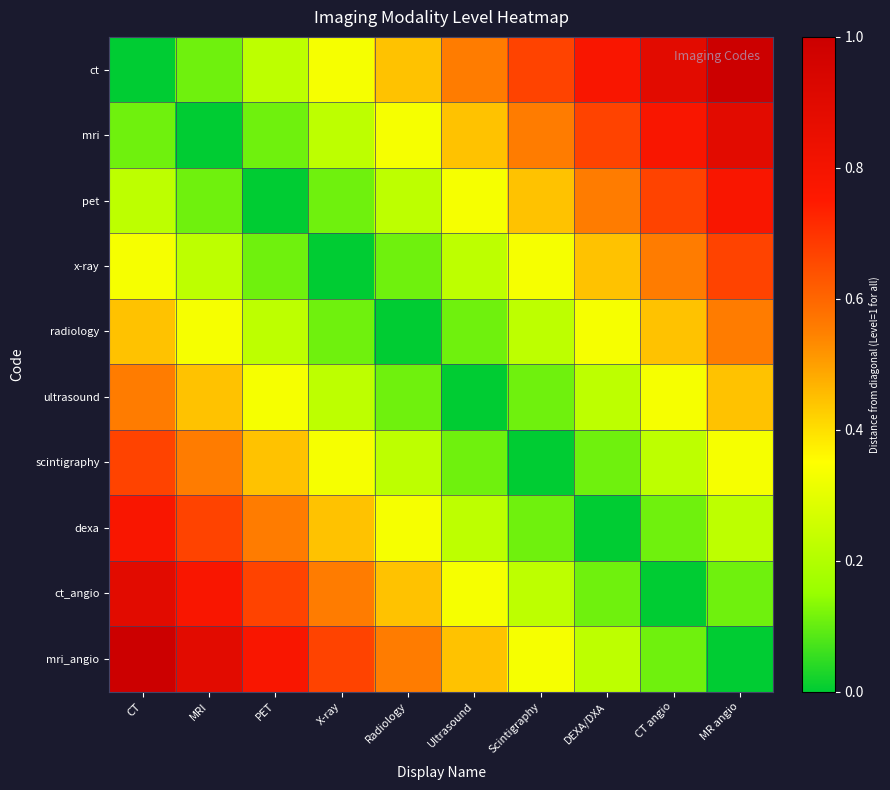

Count the number of categories in the chart.

10